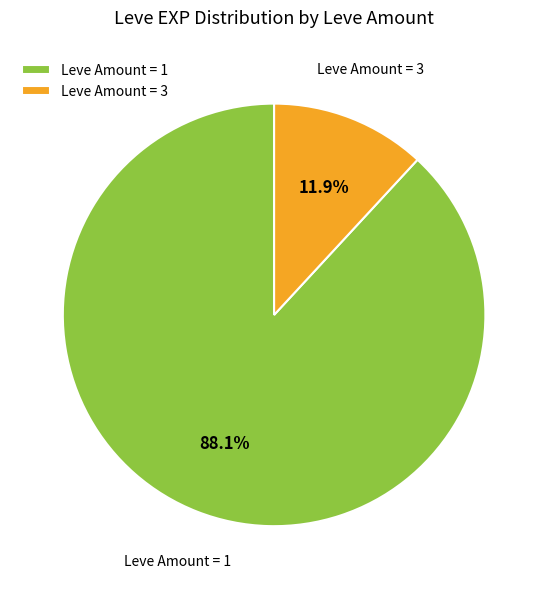

Between Leve Amount = 3 and Leve Amount = 1, which is larger?

Leve Amount = 1